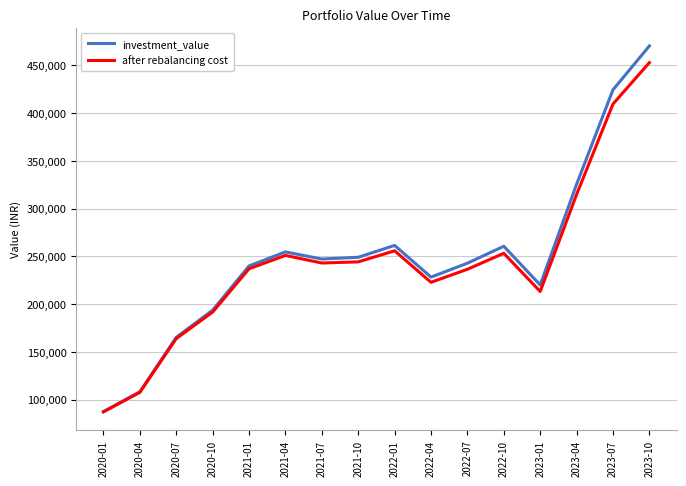

Is the value of after rebalancing cost at 2022-04 greater than the value of investment_value at 2021-01?

No